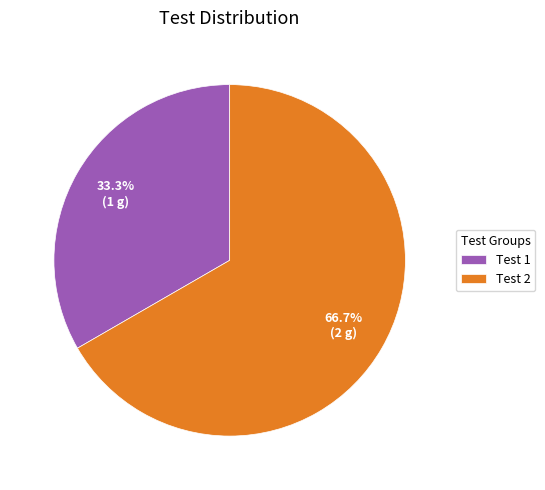

Which slice is the largest?

Test 2